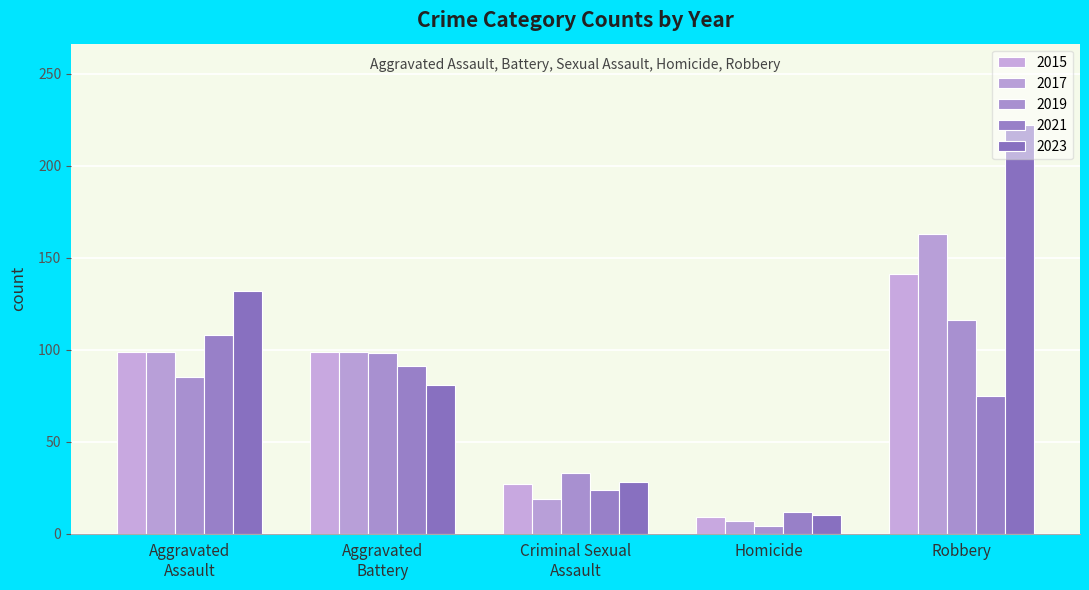

At which category is the sum across all series the highest?

Robbery